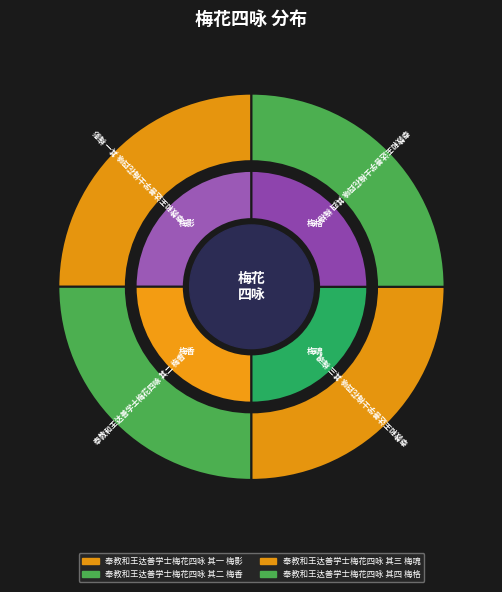

Approximately how many times larger is the value at 奉教和王达善学士梅花四咏 其一 梅影 compared to 奉教和王达善学士梅花四咏 其三 梅魂?

1.0